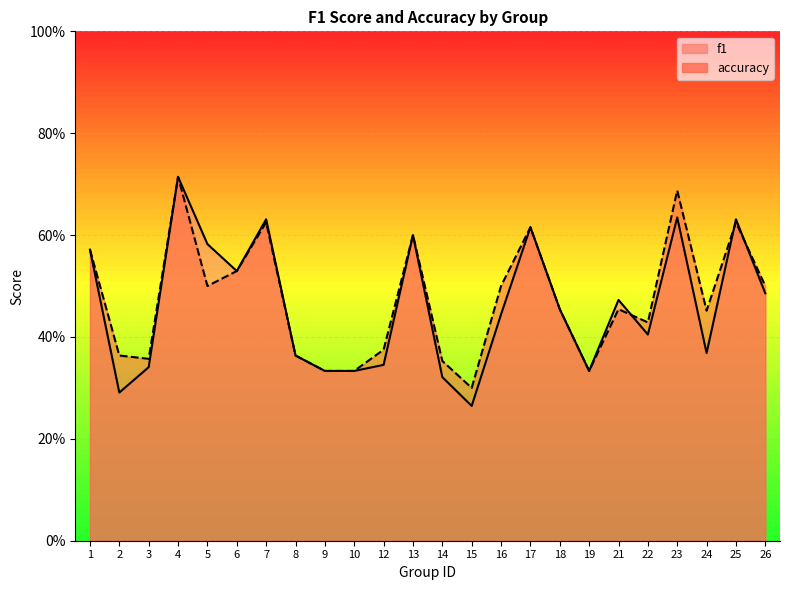

Which label corresponds to the largest value in the chart?

4